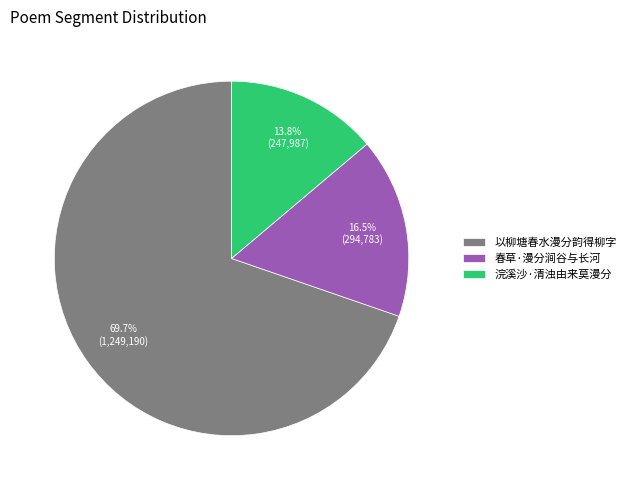

Is the sum of 以柳塘春水漫分韵得柳字 and 春草·漫分涧谷与长河 greater than half?

Yes